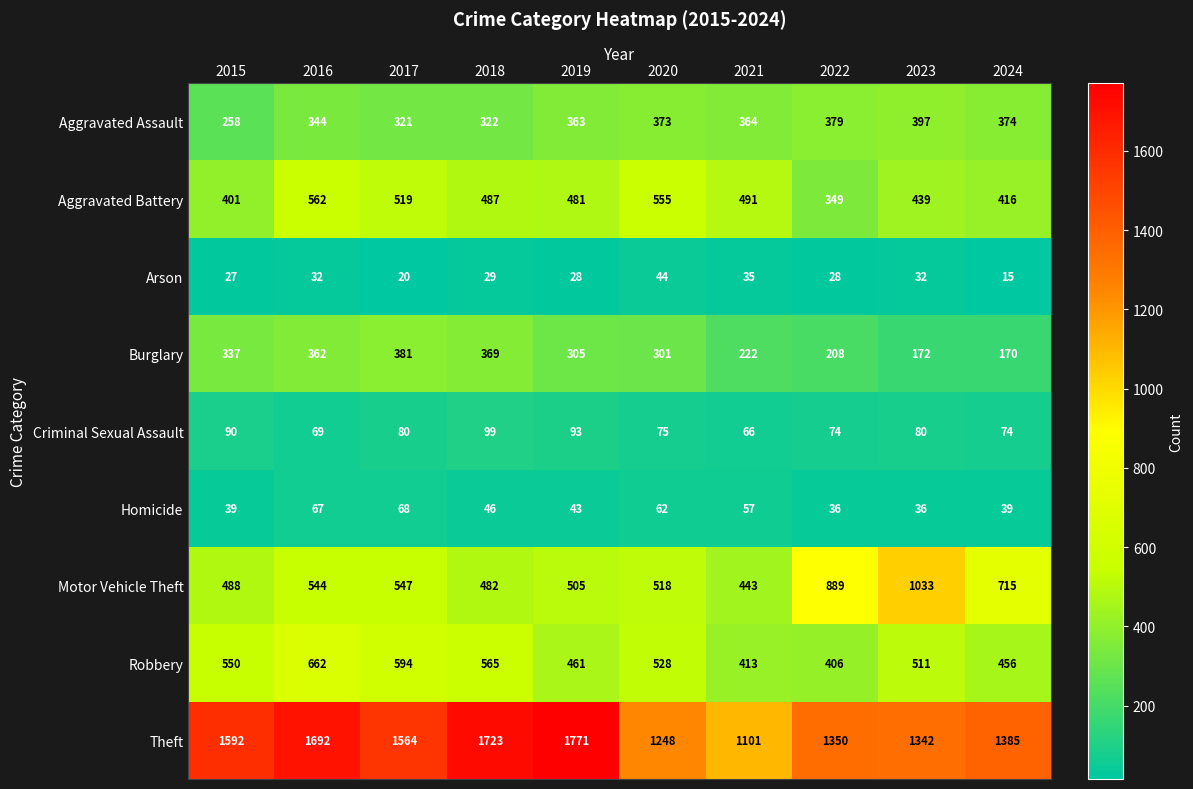

At which category does the chart reach its peak across all series?

2019